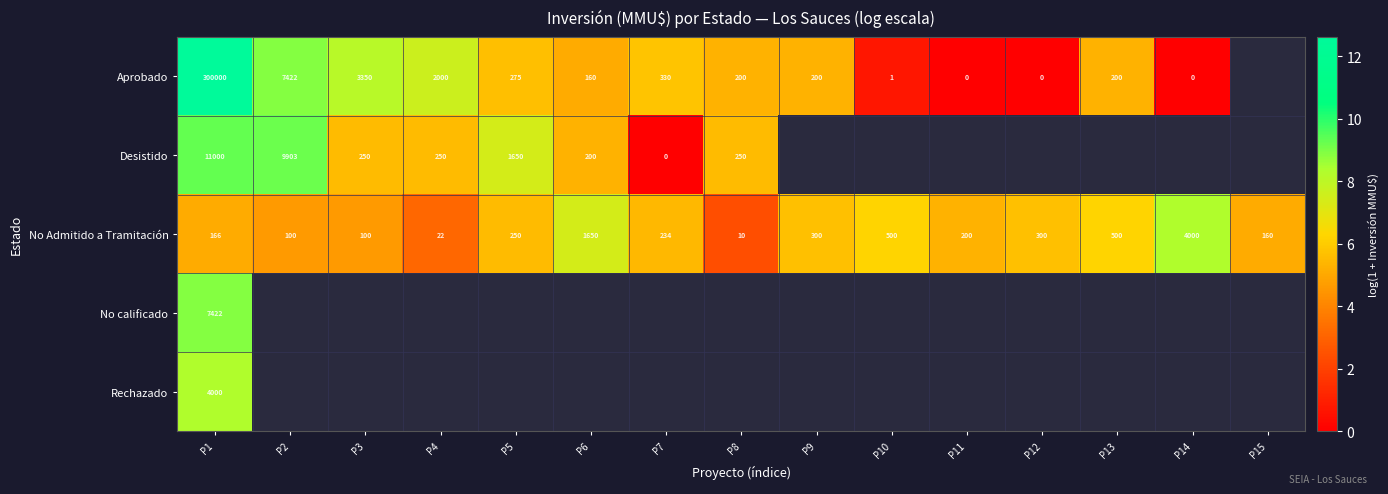

Is the value of No Admitido a Tramitación at P1 greater than the value of Desistido at P4?

No